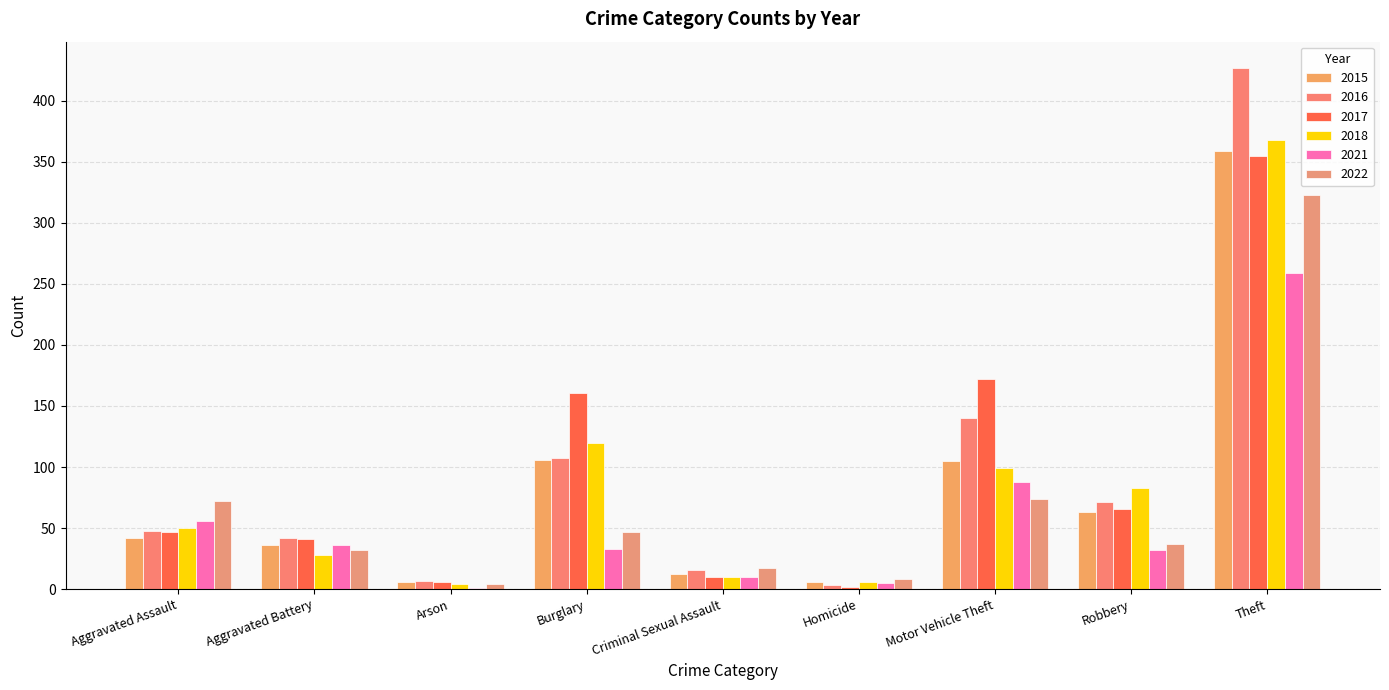

What is the difference between the second highest and second lowest values in the 2016 series?

133